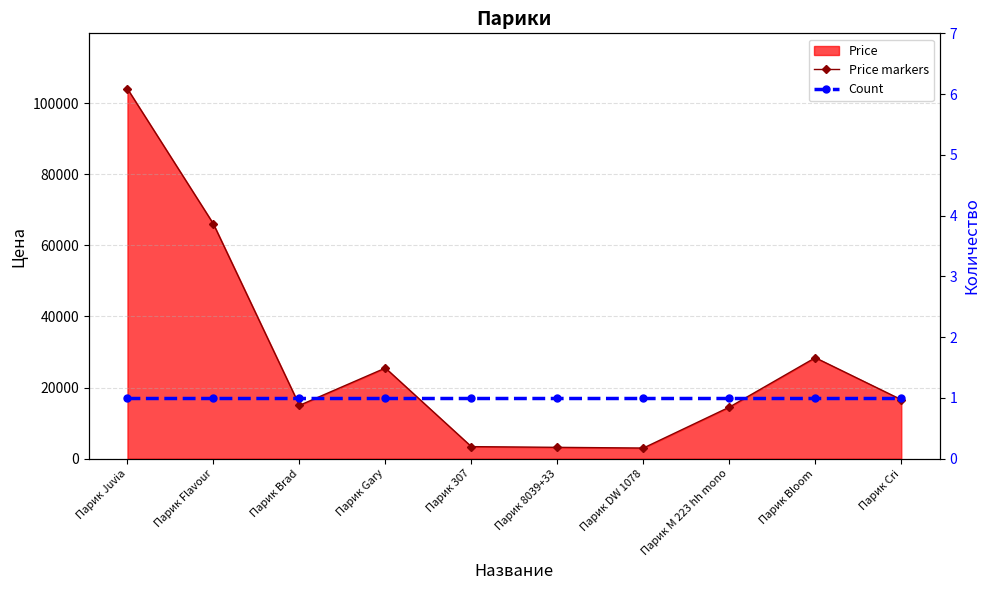

True or false: Price markers and Count intersect in this chart.

False